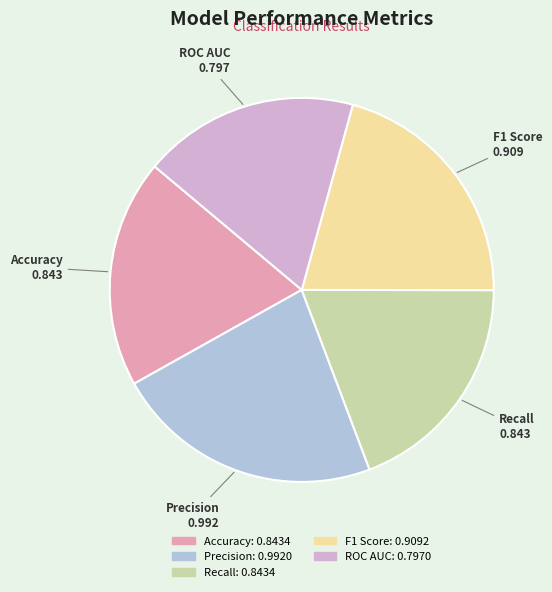

Is it true that F1 Score is 12% of the pie?

False